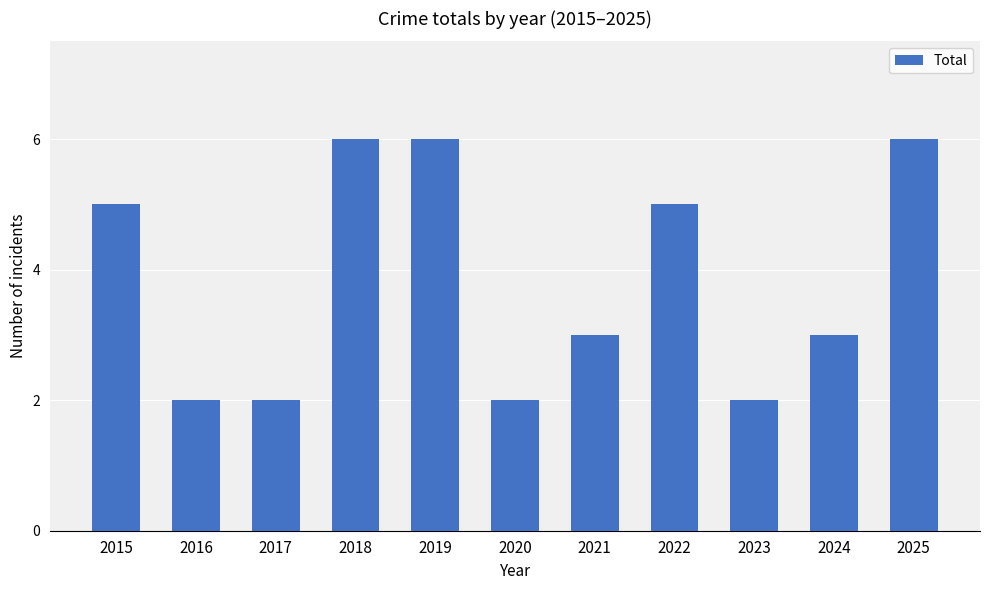

Reading left to right, extract all data points from this chart.

5	2	2	6	6	2	3	5	2	3	6